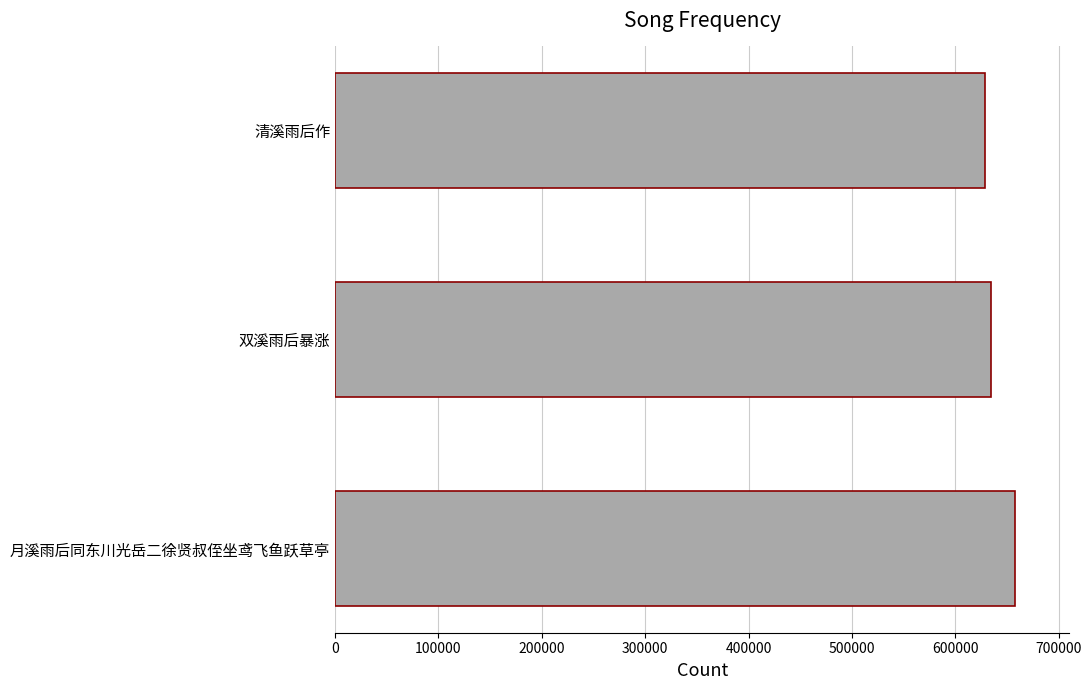

What is the minimum value shown in the chart?

628956